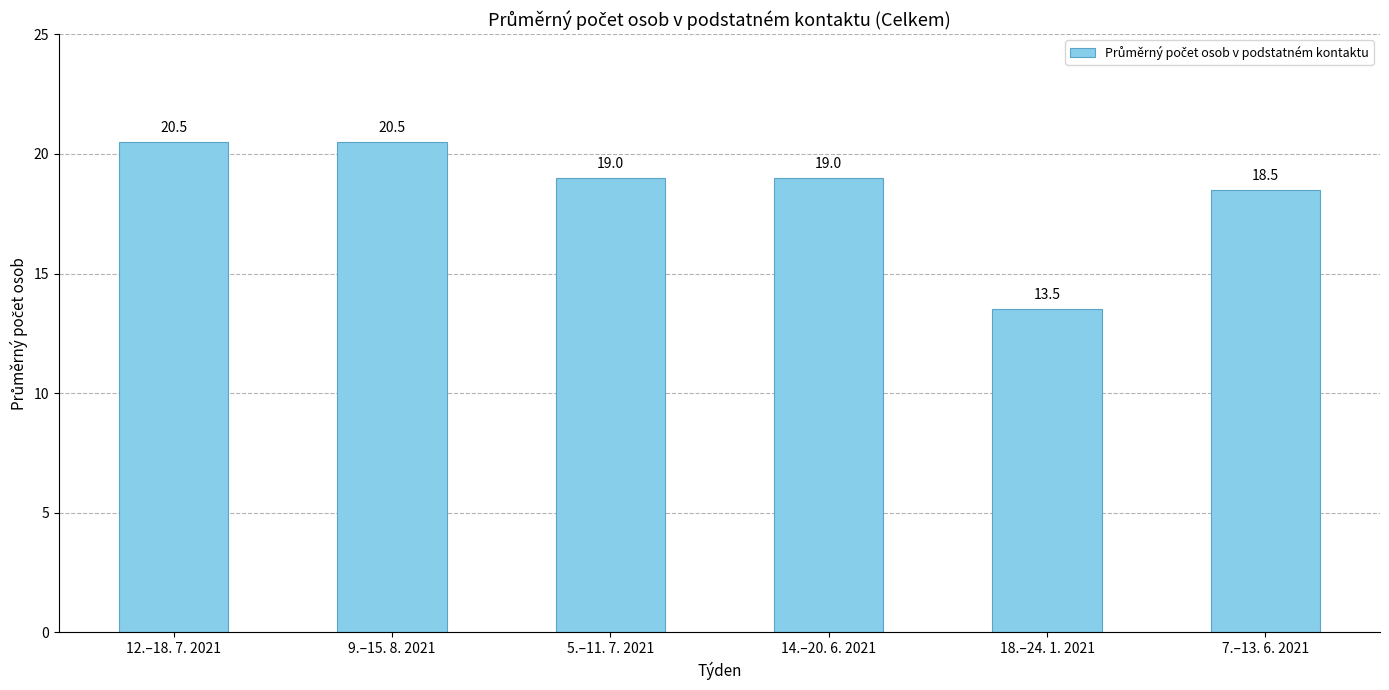

The value at 5.–11. 7. 2021 is 30.0. True or false?

False